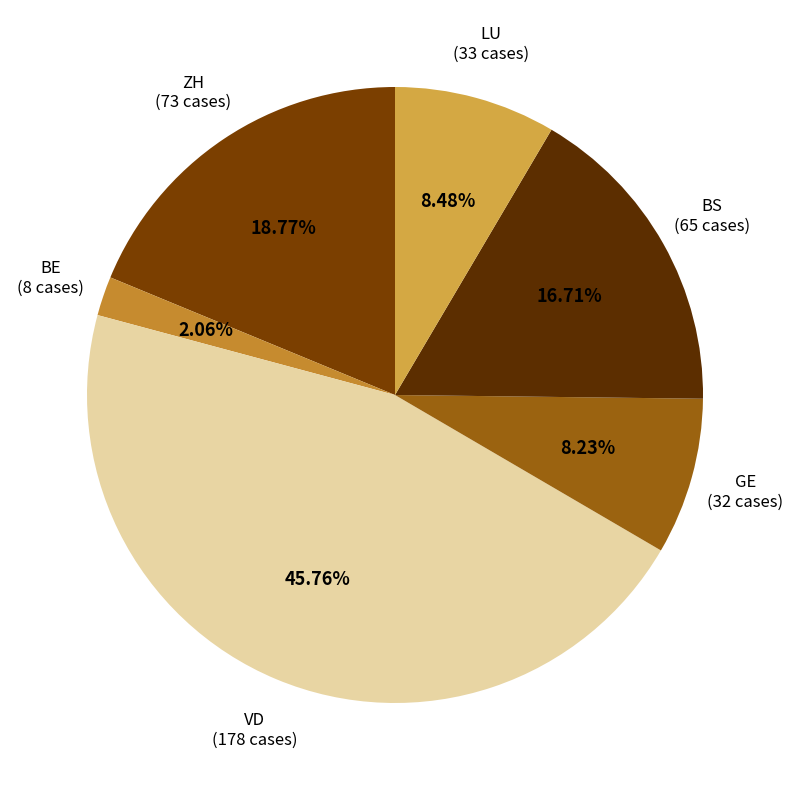

To the nearest percent, what is the difference between the largest and smallest slice percentages?

44%